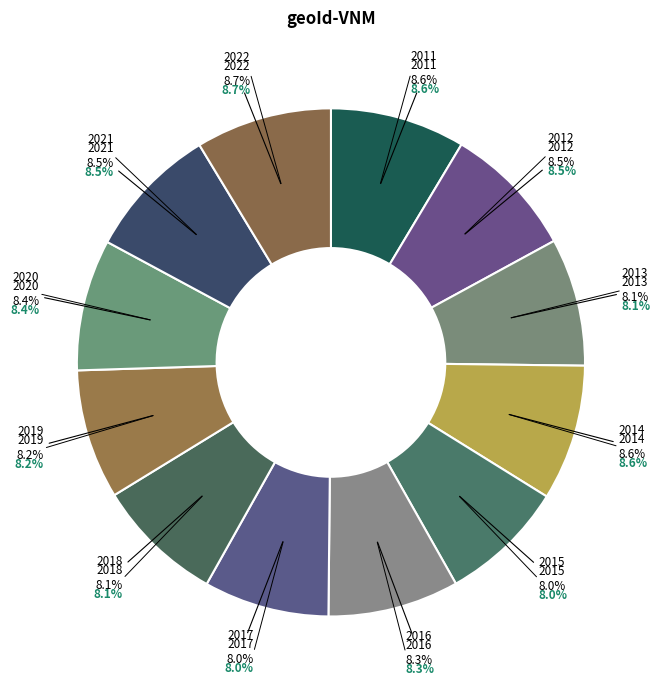

How many slices are in this pie chart?

12